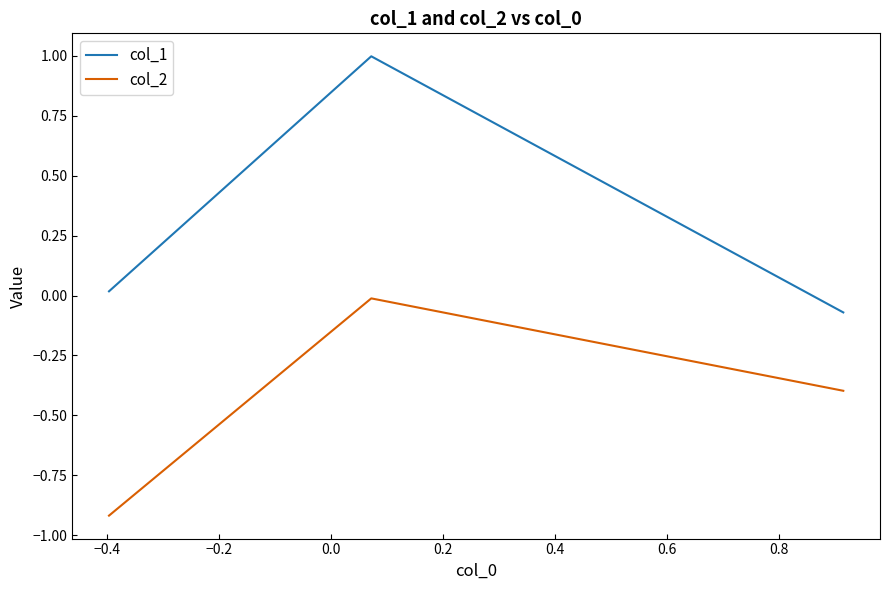

What is the minimum value shown in the chart?

-0.9